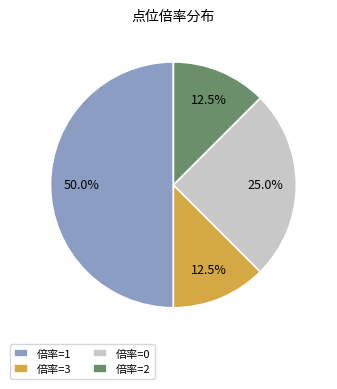

How many slices are in this pie chart?

4